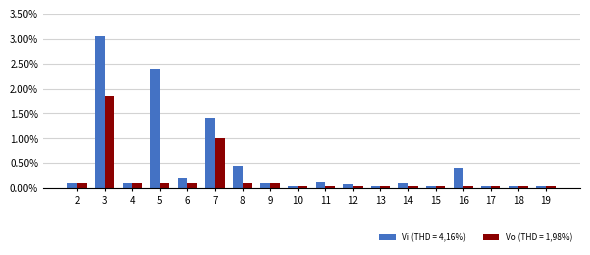

Rank the series at 5 from lowest to highest value.

Vo (THD = 1,98%), Vi (THD = 4,16%)